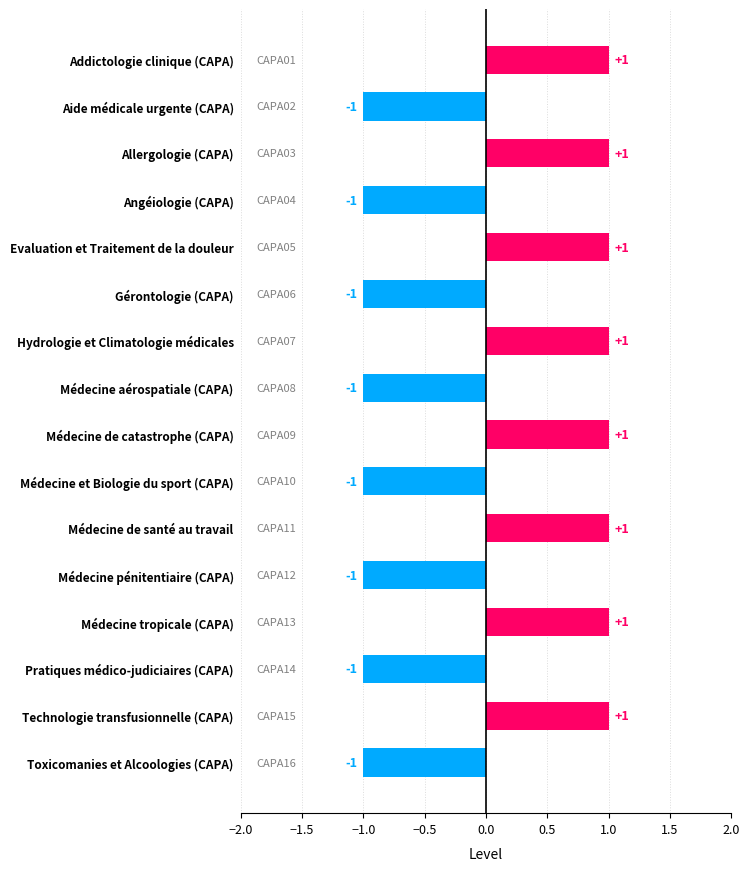

Reading top to bottom, transcribe all the data shown in this chart.

Addictologie clinique (CAPA)=1	Aide médicale urgente (CAPA)=-1	Allergologie (CAPA)=1	Angéiologie (CAPA)=-1	Evaluation et Traitement de la douleur=1	Gérontologie (CAPA)=-1	Hydrologie et Climatologie médicales=1	Médecine aérospatiale (CAPA)=-1	Médecine de catastrophe (CAPA)=1	Médecine et Biologie du sport (CAPA)=-1	Médecine de santé au travail=1	Médecine pénitentiaire (CAPA)=-1	Médecine tropicale (CAPA)=1	Pratiques médico-judiciaires (CAPA)=-1	Technologie transfusionnelle (CAPA)=1	Toxicomanies et Alcoologies (CAPA)=-1